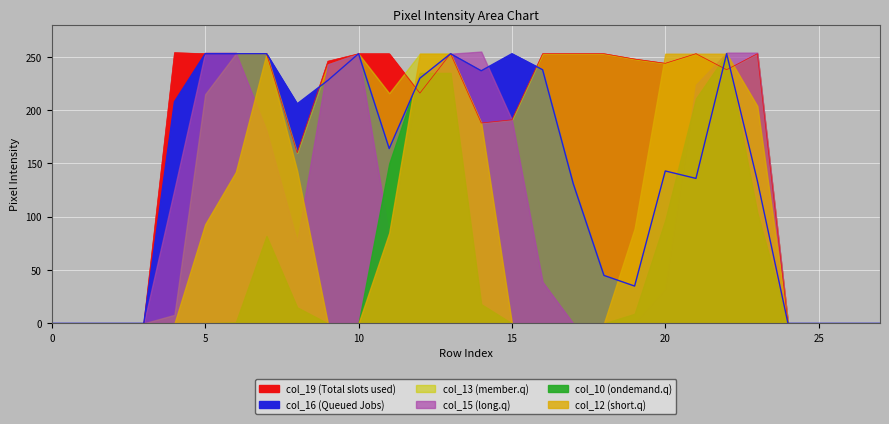

Where is the first local maximum for col_10?

7